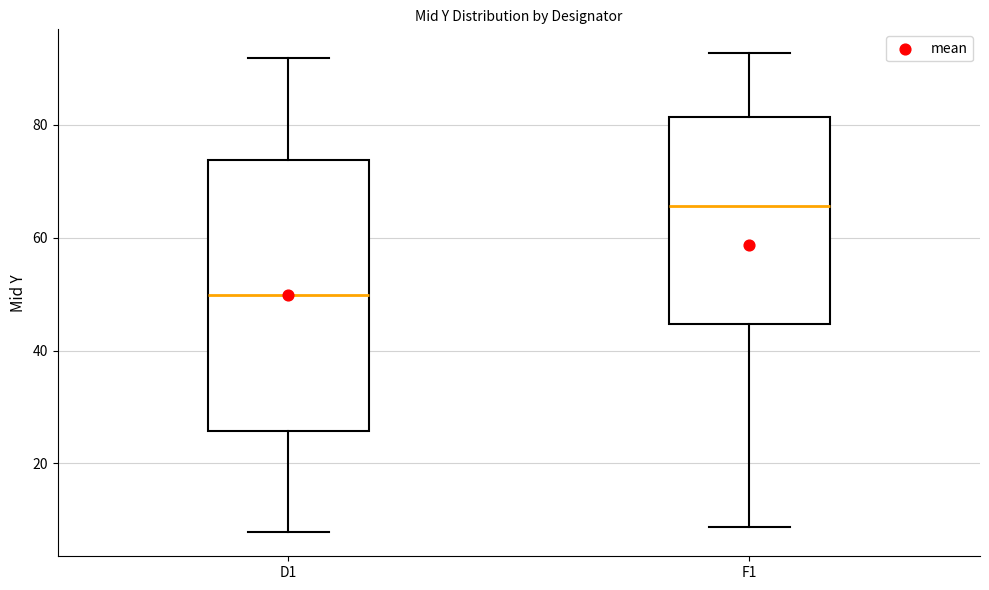

Where does the upper whisker of the box for D1 end on the y-axis? The values are not printed on the chart, so give them approximately, as read against the axis.

92